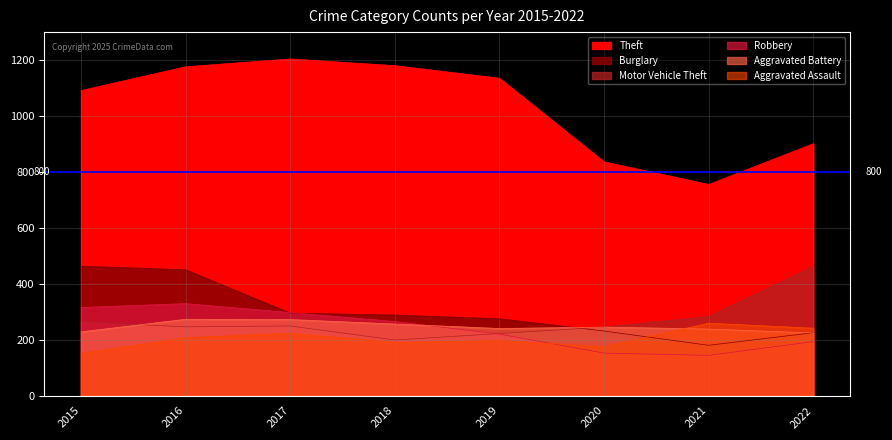

How many data points in Aggravated Battery are above 245?

3